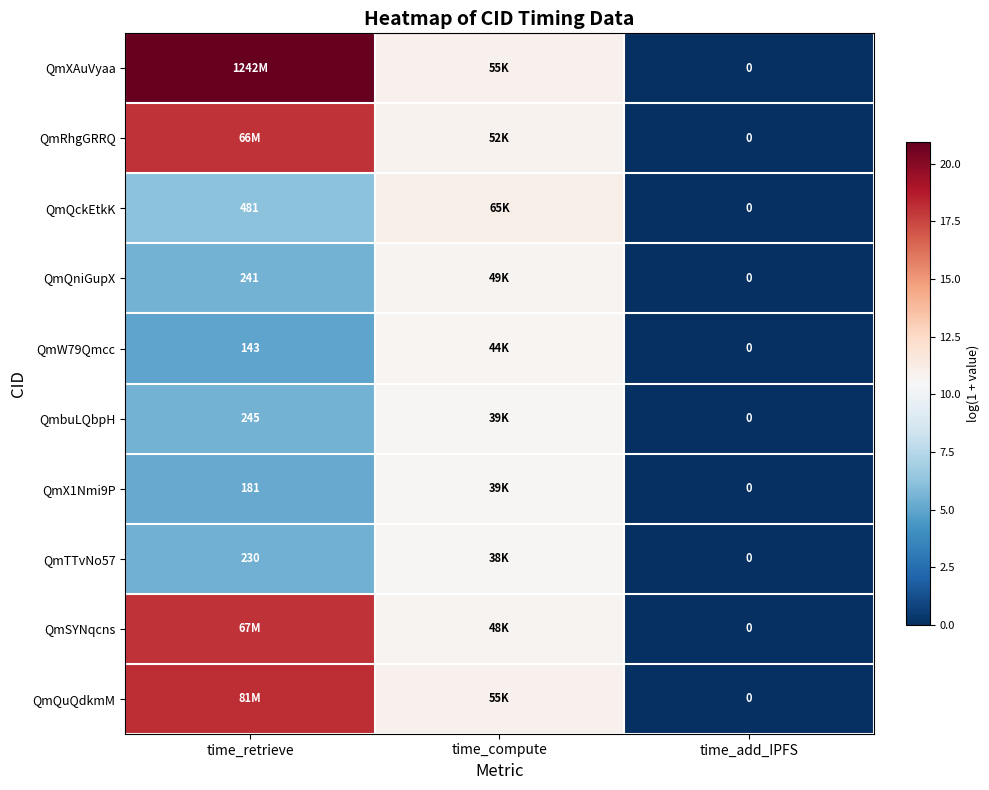

Which has a higher value, time_add_IPFS or time_retrieve?

time_retrieve